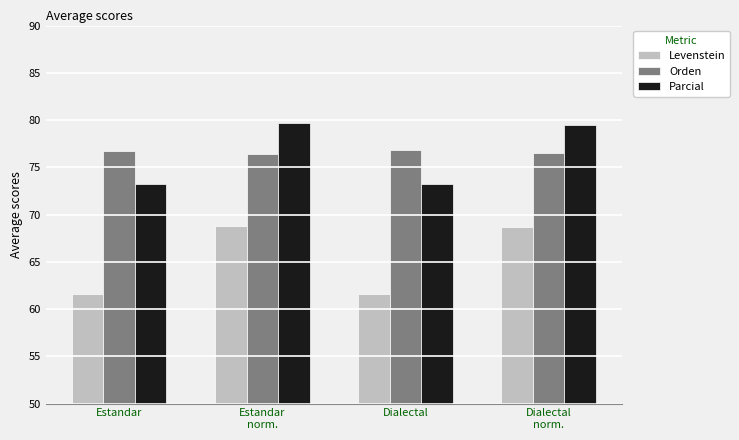

What is the minimum value for Levenstein?

61.6